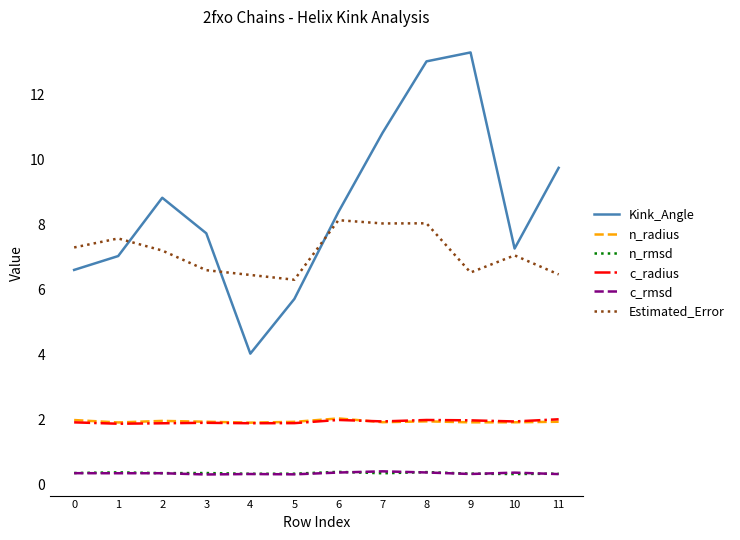

Is it true that c_radius equals 1.9 at 10?

True